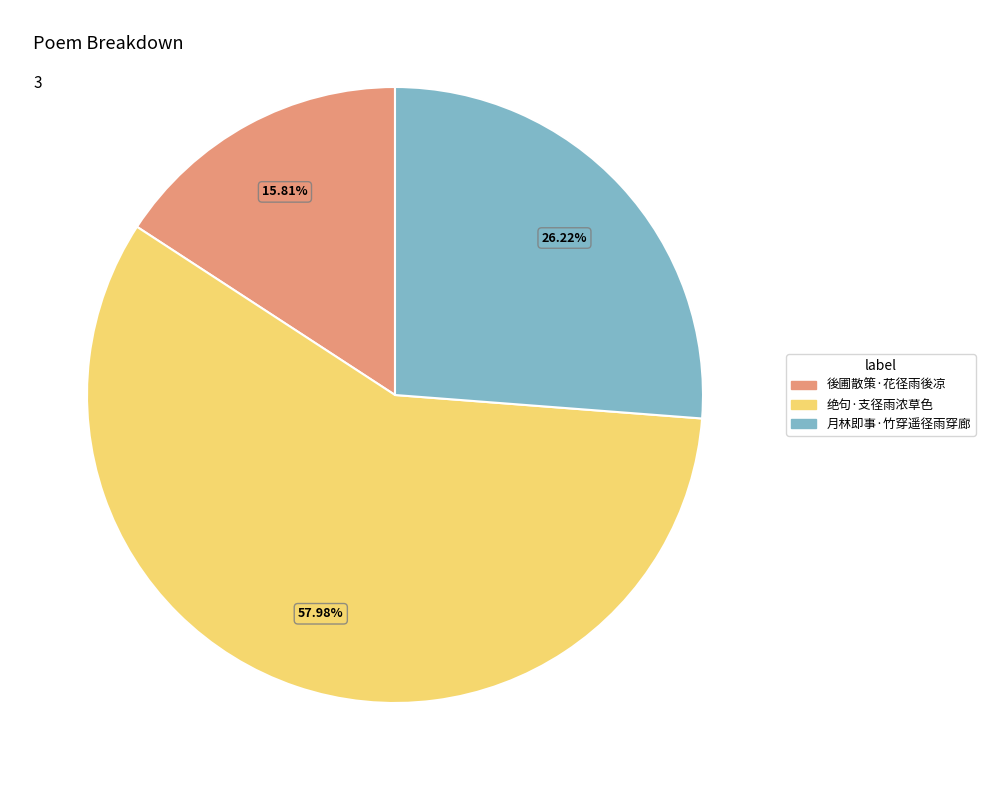

Rank the categories by value from highest to lowest.

绝句·支径雨浓草色, 月林即事·竹穿遥径雨穿廊, 後圃散策·花径雨後凉